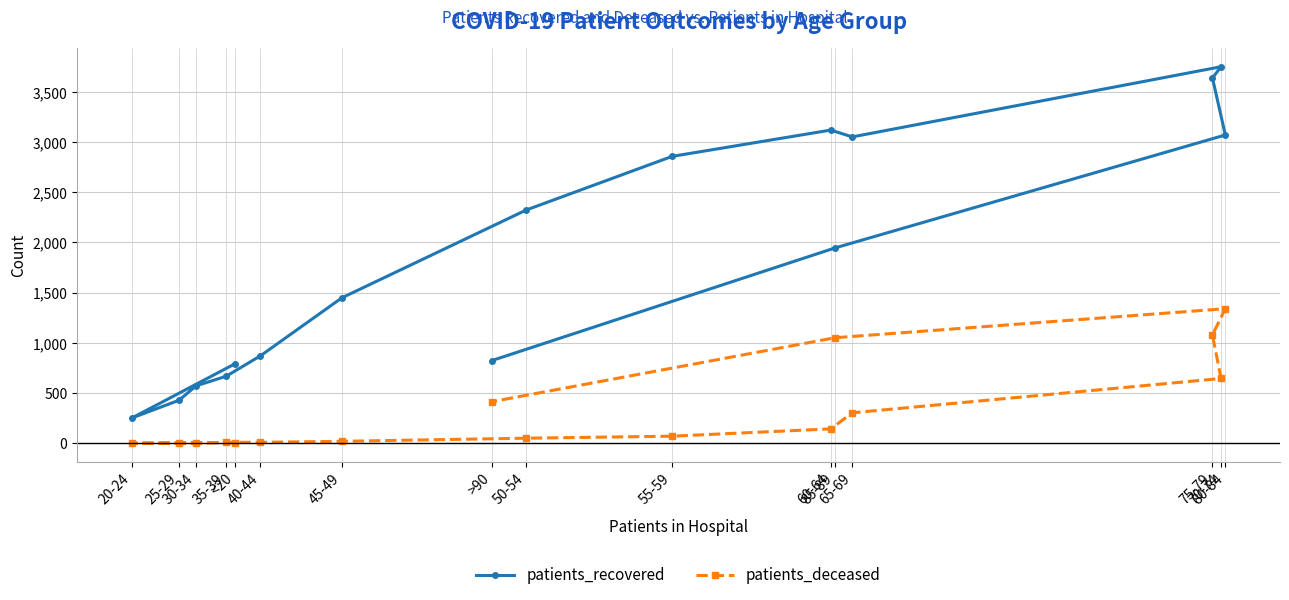

Reading left to right, list all the values displayed in this chart.

patients_recovered: <20=790	20-24=251	25-29=428	30-34=572	35-39=667	40-44=871	45-49=1449	50-54=2324	55-59=2858	60-64=3120	65-69=3052	70-74=3751	75-79=3639	80-84=3071	85-89=1946	>90=824
patients_deceased: <20=4	20-24=0	25-29=3	30-34=3	35-39=9	40-44=9	45-49=19	50-54=50	55-59=70	60-64=143	65-69=303	70-74=645	75-79=1079	80-84=1340	85-89=1051	>90=414